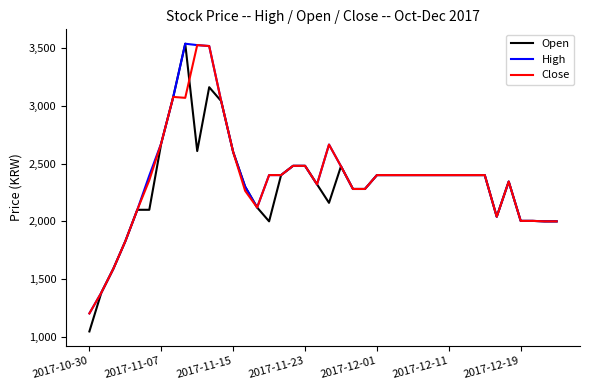

What is the smallest value displayed?

1048